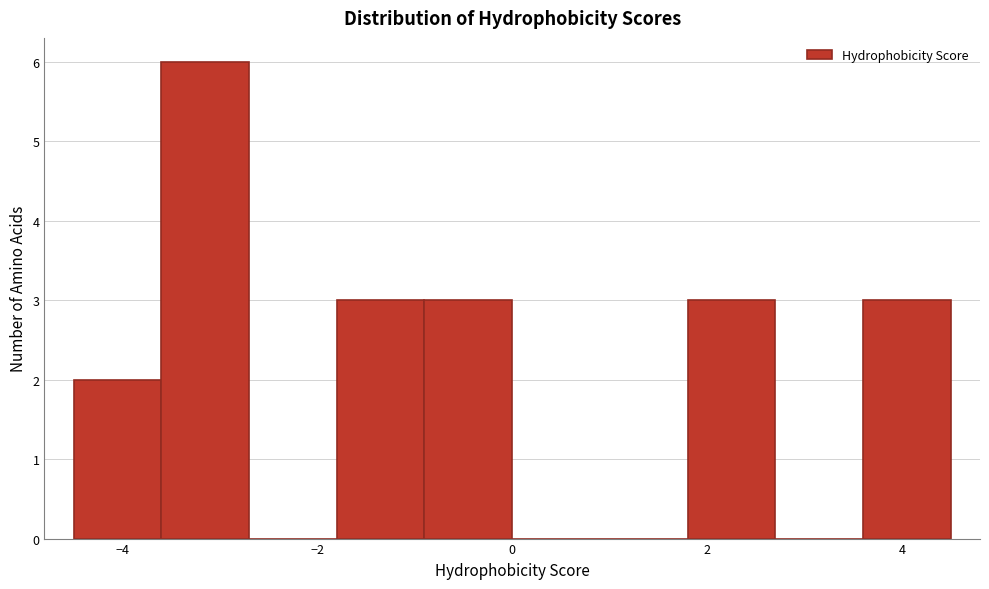

How tall is the bar that spans 3.6 to 4.5 on the x-axis? Neither the bar edges nor the heights are printed on the chart, so give them approximately, as read against the axes.

3